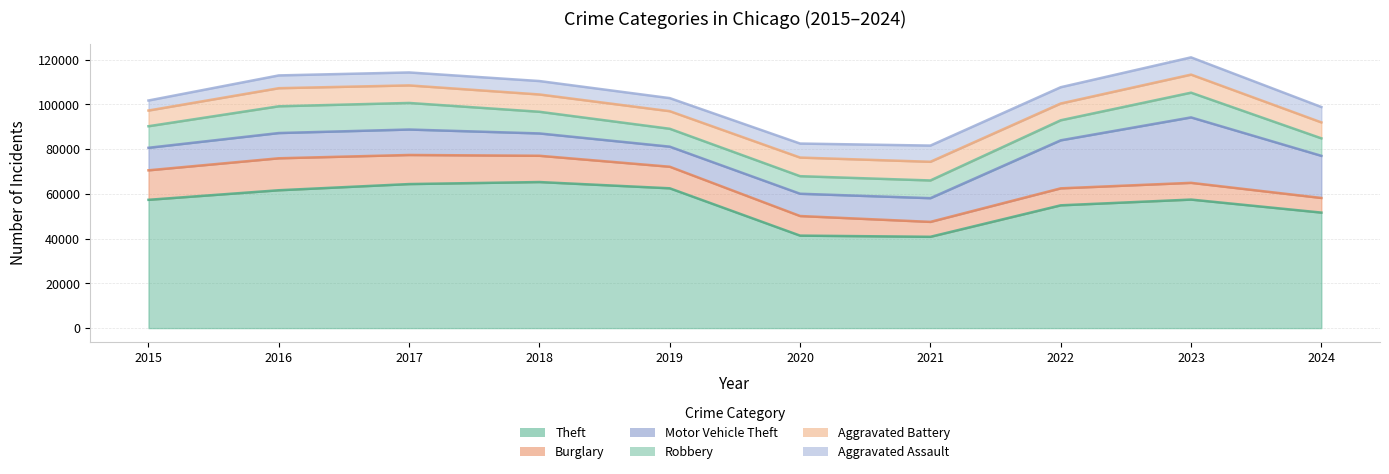

True or false: Motor Vehicle Theft and Theft cross at least once.

False